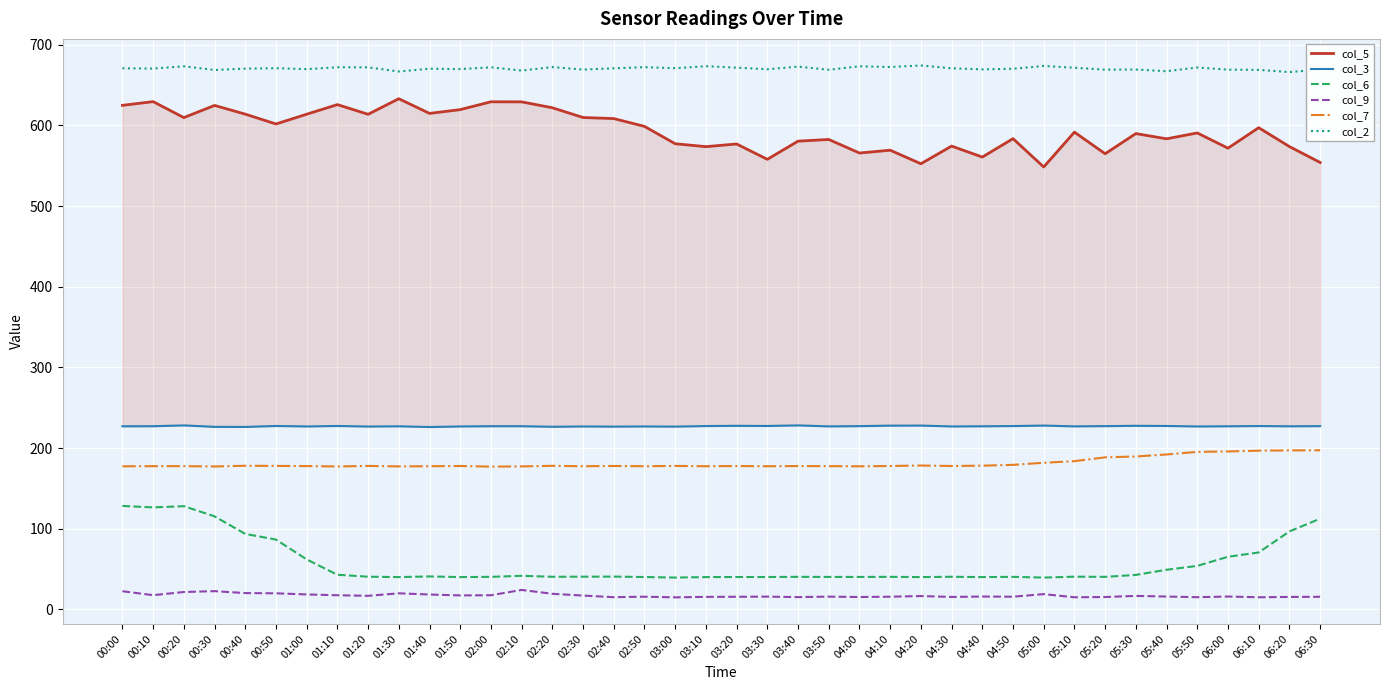

True or false: col_3 and col_2 cross at least once.

False